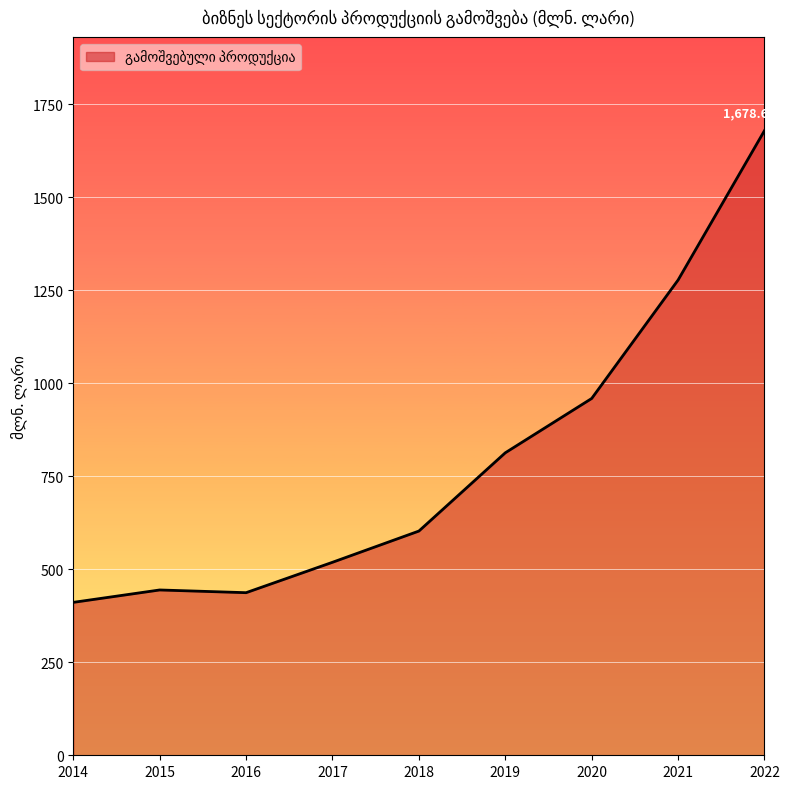

At which label is the value closest to 1044?

2020